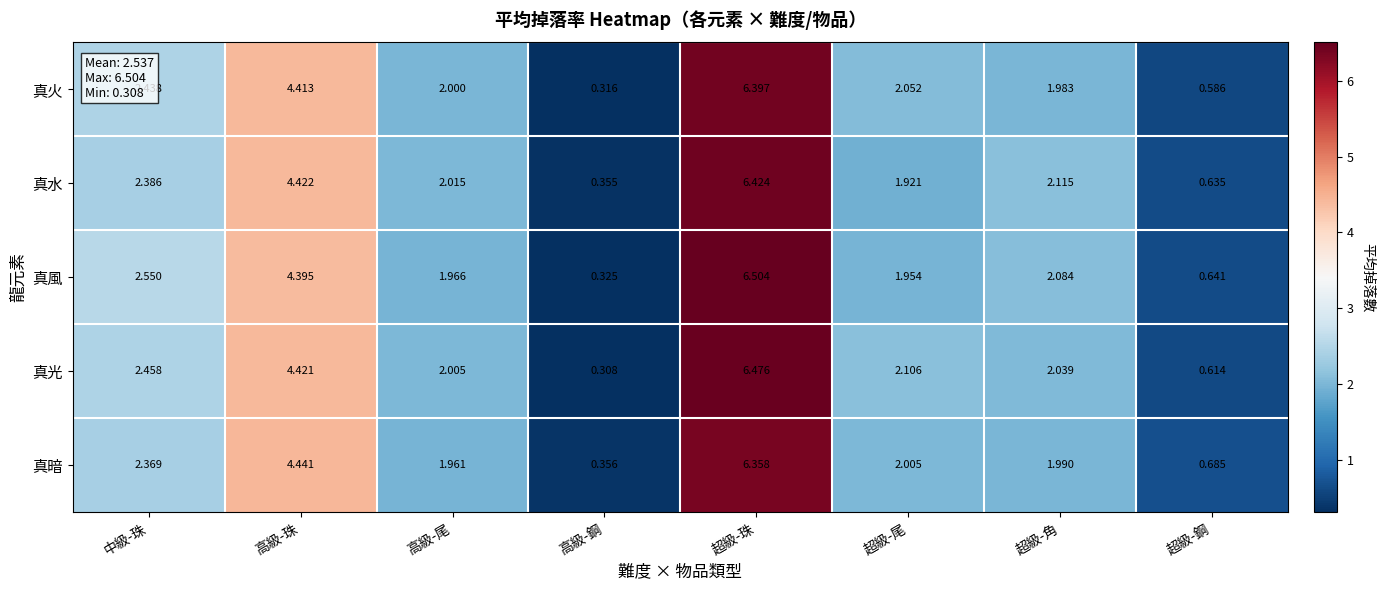

Which category has the lowest value across all series?

高級-鋼